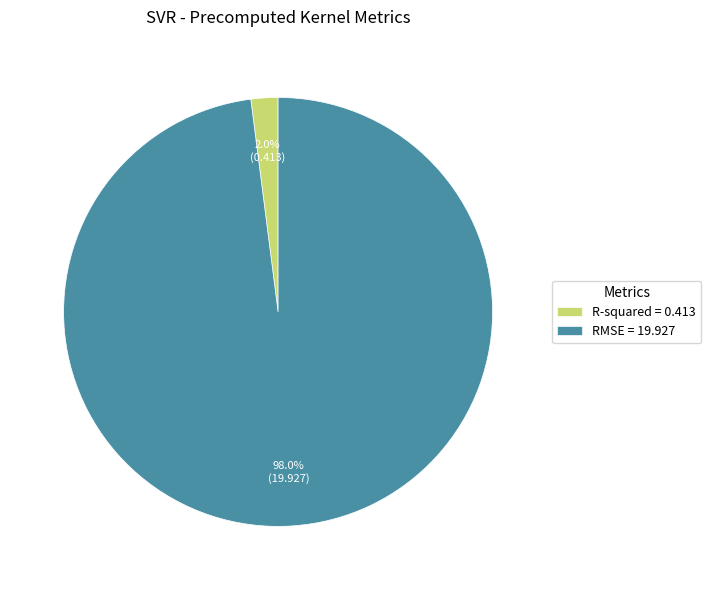

Is there any slice that represents more than half of the pie?

Yes